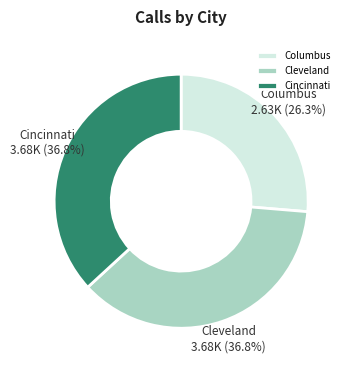

Is Columbus the majority of the pie?

No